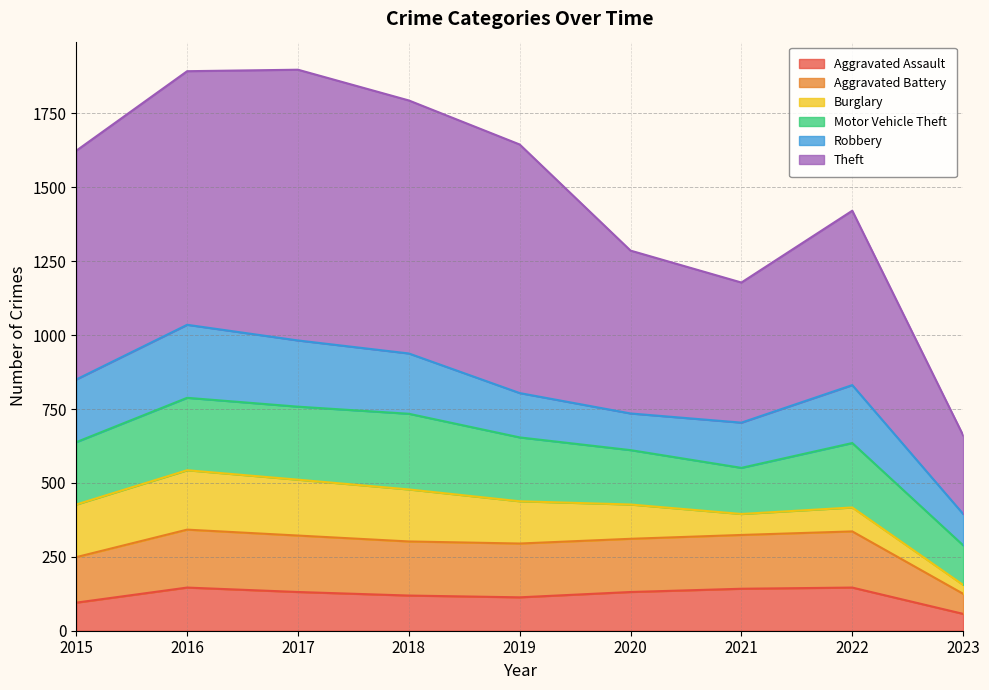

How many data points in Theft are less than 1624?

4